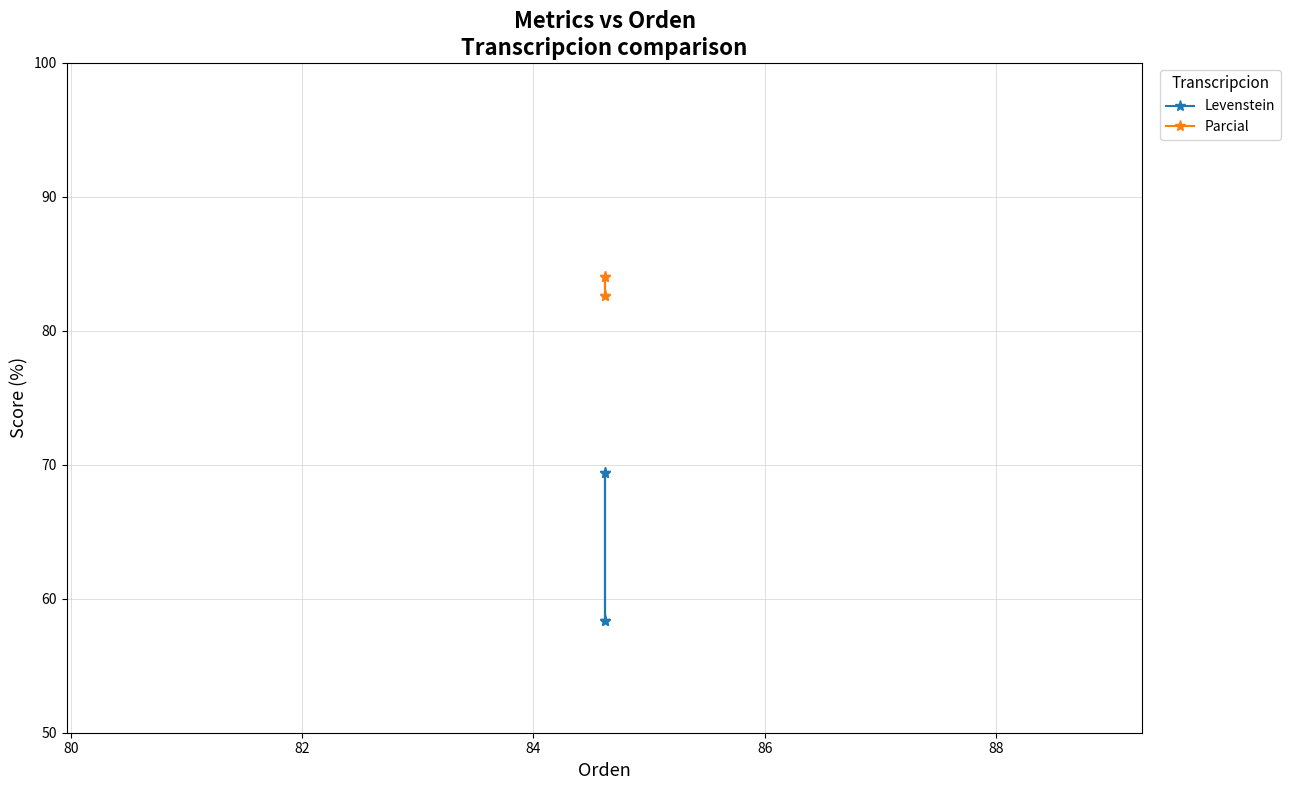

Does the chart have visible grid lines?

Yes